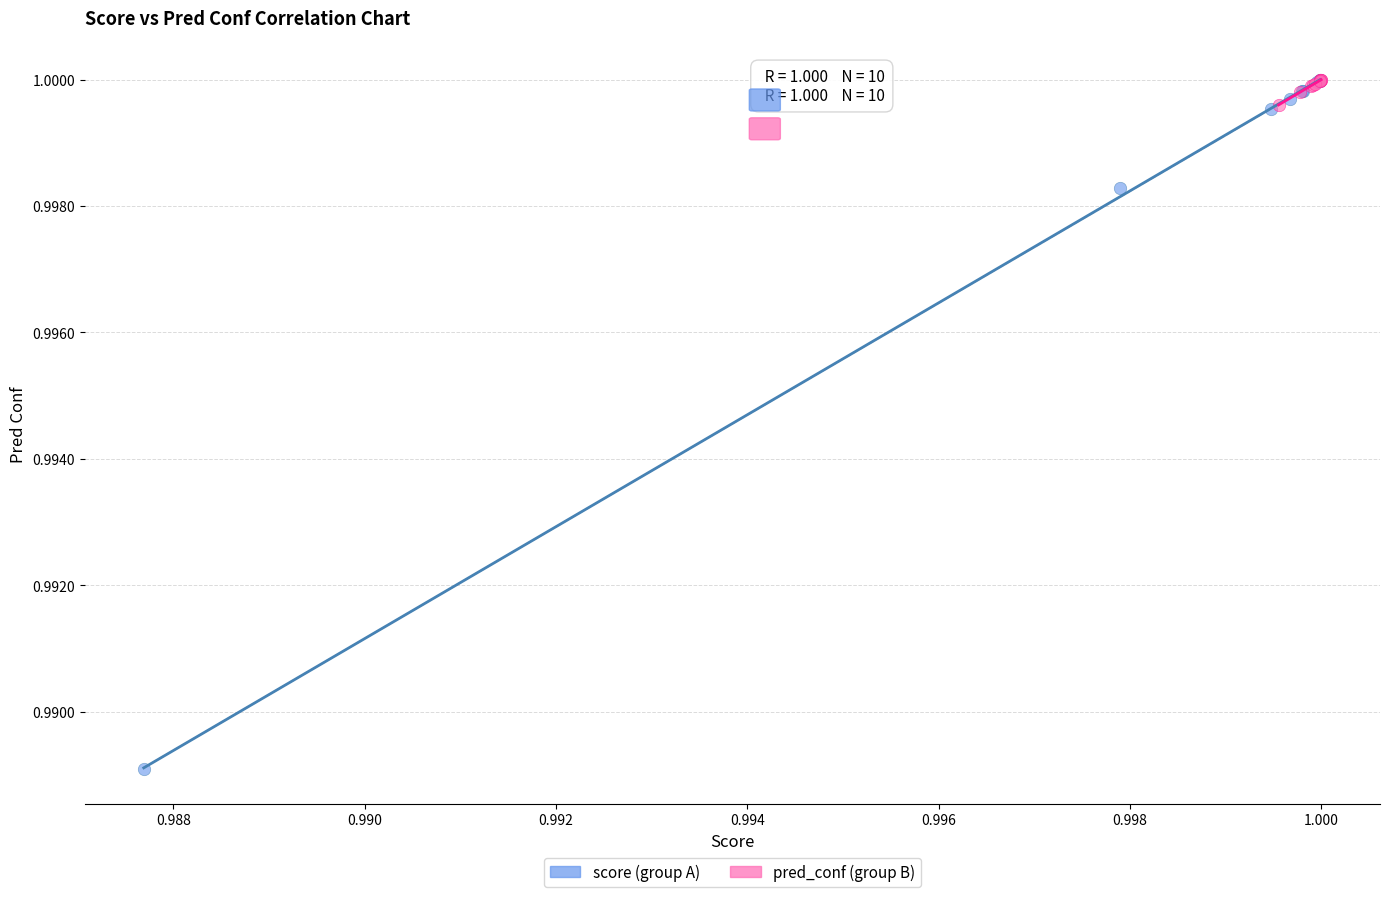

What are all the series names shown in the legend?

score (group A), pred_conf (group B)